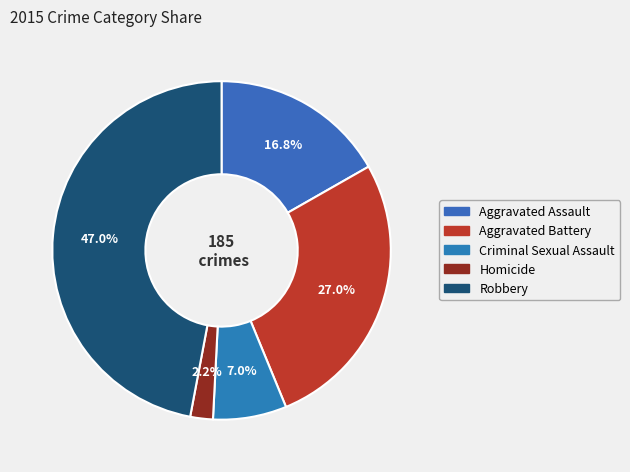

To the nearest percent, what is the difference between the Criminal Sexual Assault and Aggravated Battery slice percentages?

20%